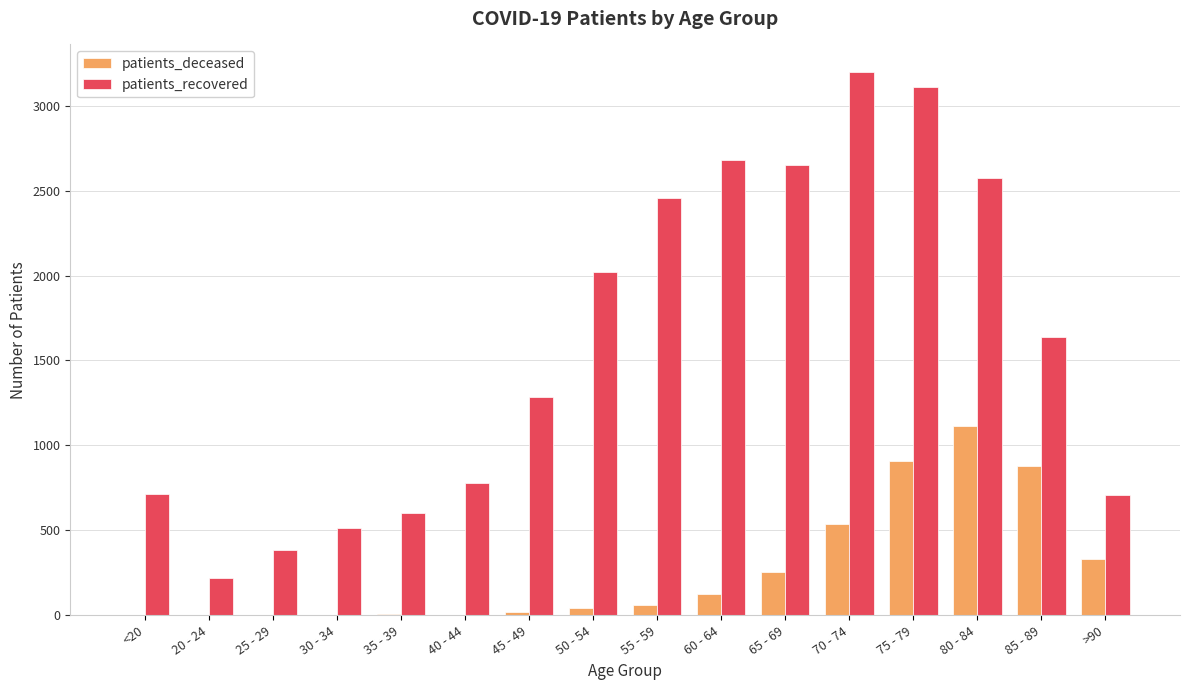

Is it true that patients_deceased equals 1962 at 80 - 84?

False